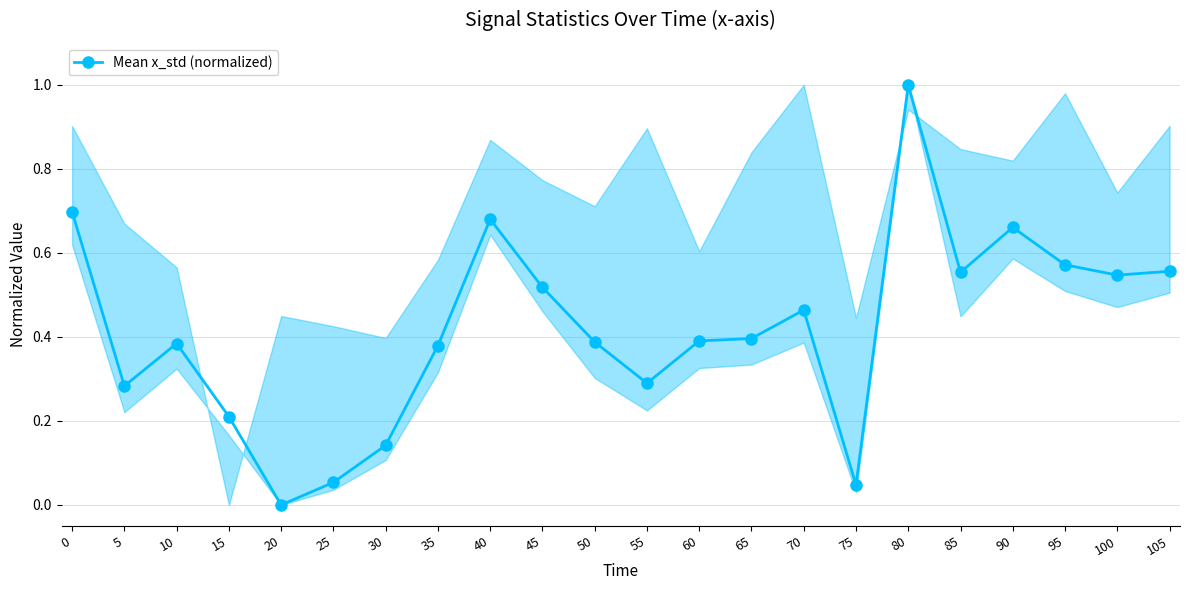

What is the difference between the maximum and minimum values?

1.0